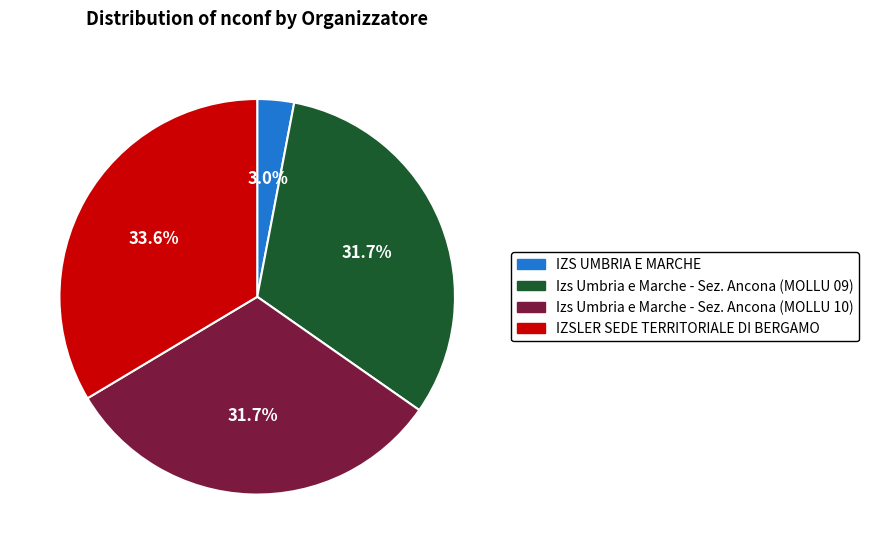

Does Izs Umbria e Marche - Sez. Ancona (MOLLU 10) account for over 50% of the chart?

No